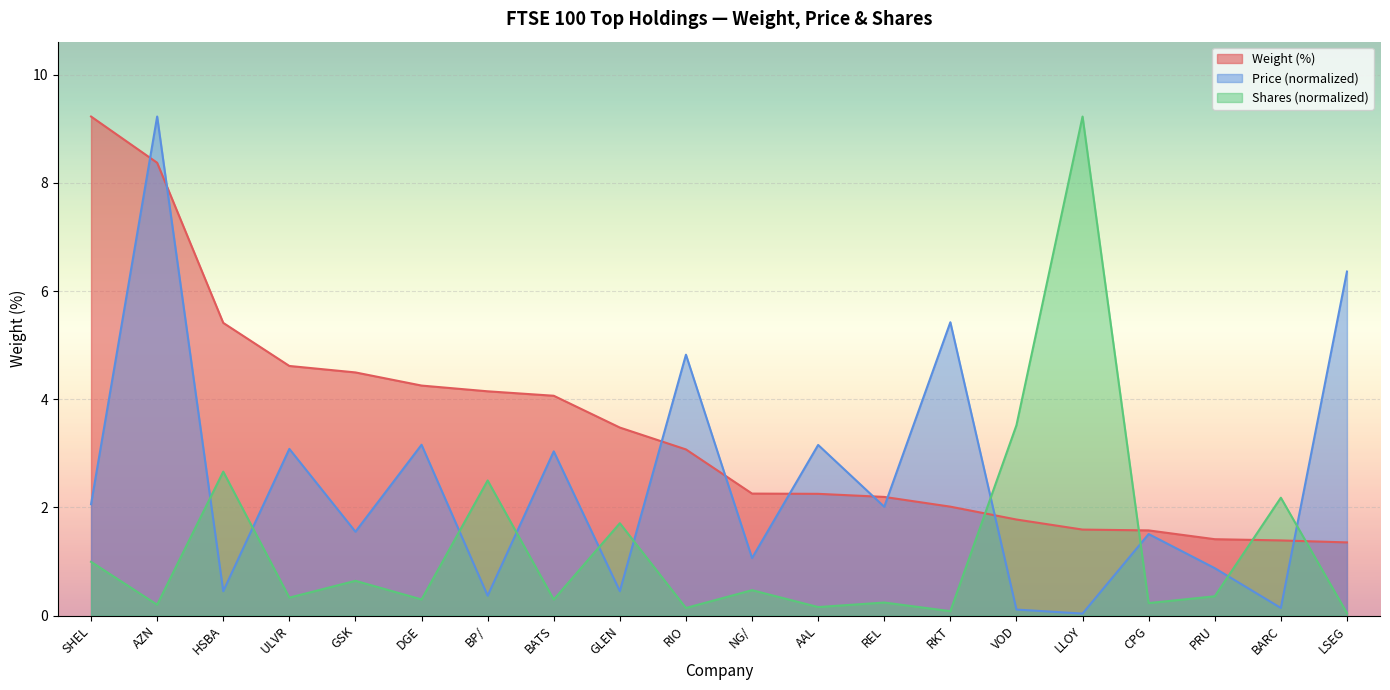

Reading left to right, what are all the values shown in this chart?

Weight: 9.2	8.4	5.4	4.6	4.5	4.3	4.1	4.1	3.5	3.1	2.3	2.3	2.2	2.0	1.8	1.6	1.6	1.4	1.4	1.4
Price_norm: 2.1	9.2	0.5	3.1	1.6	3.2	0.4	3.0	0.5	4.8	1.1	3.2	2.0	5.4	0.1	0.0	1.5	0.9	0.1	6.4
Shares_norm: 1.0	0.2	2.7	0.3	0.6	0.3	2.5	0.3	1.7	0.1	0.5	0.2	0.2	0.1	3.5	9.2	0.2	0.4	2.2	0.0